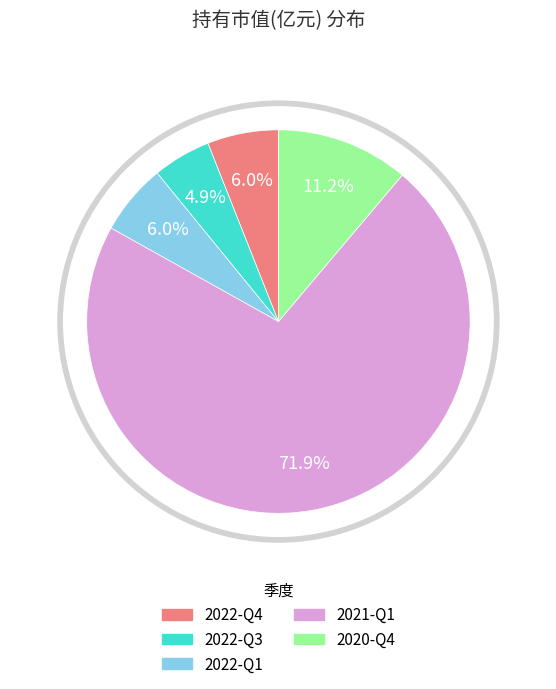

True or false: 2022-Q4 accounts for 1% of the total.

False